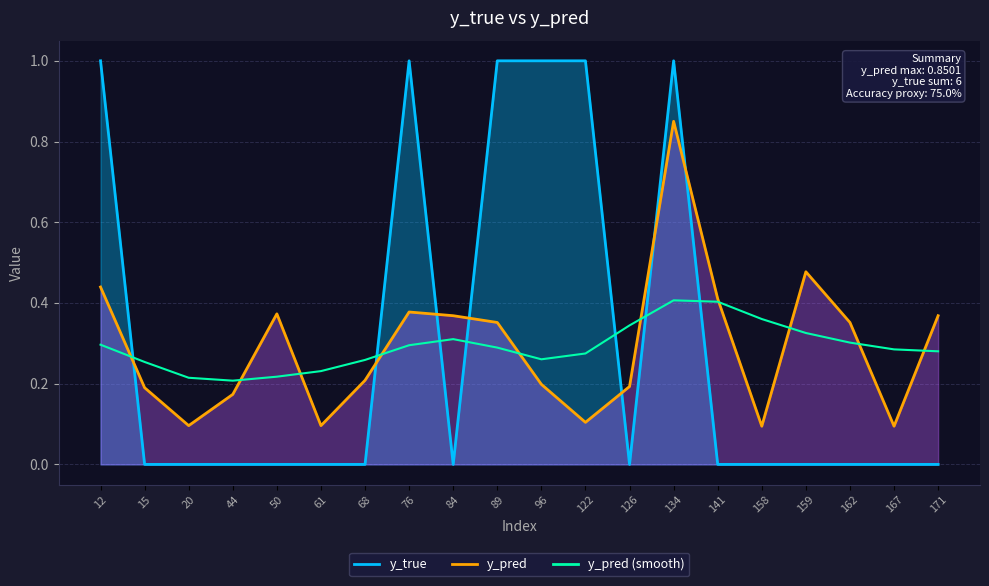

At which category does the chart reach its minimum across all series?

44